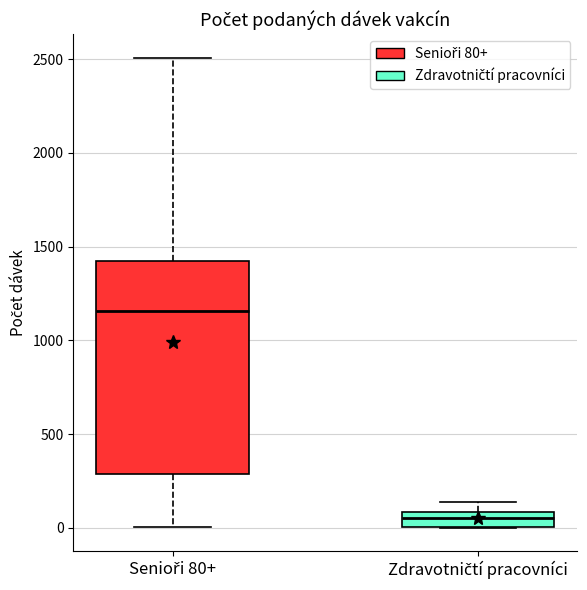

Which box's median line is the lowest?

Zdravotničtí pracovníci